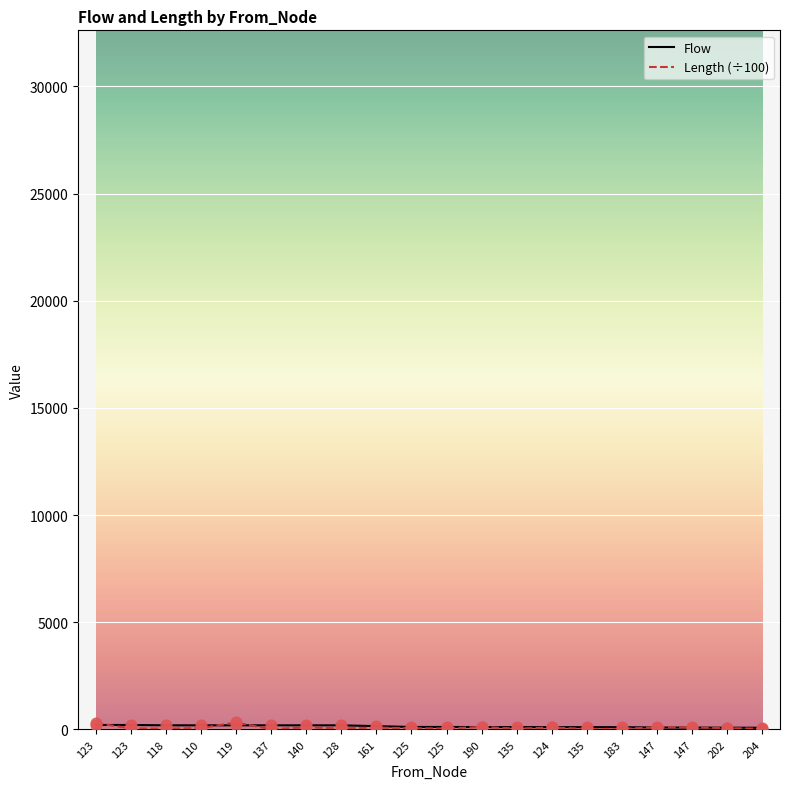

Does the chart have visible grid lines?

Yes